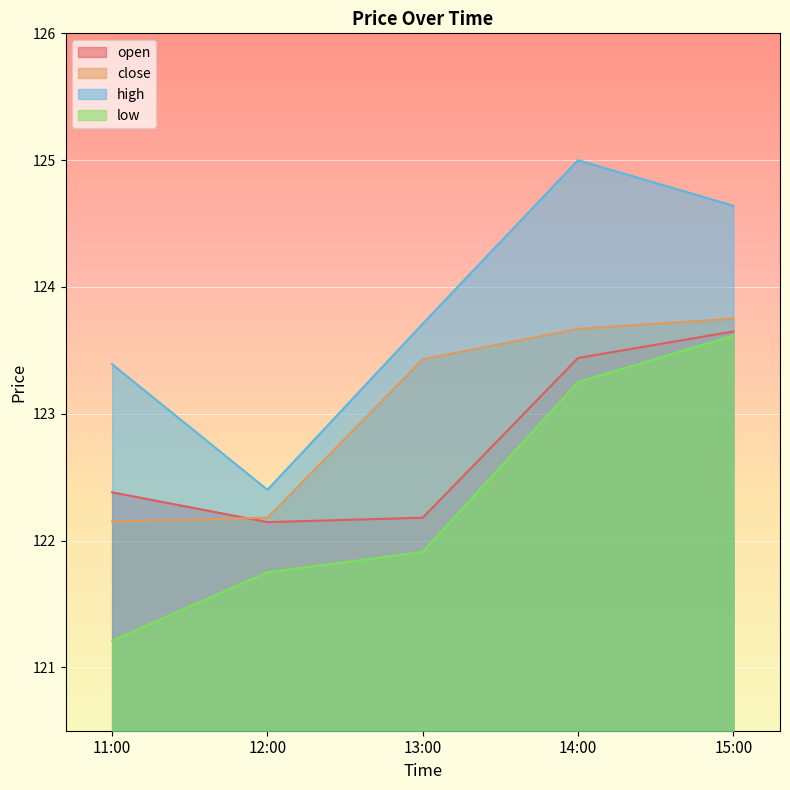

What is the smallest value displayed?

121.2